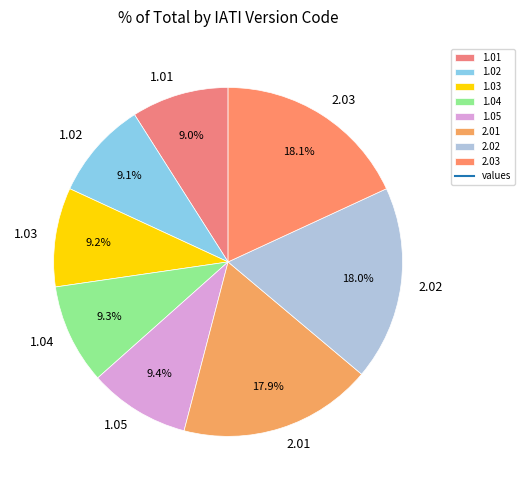

Approximately how many times larger is the value at 2.02 compared to 1.03?

2.0